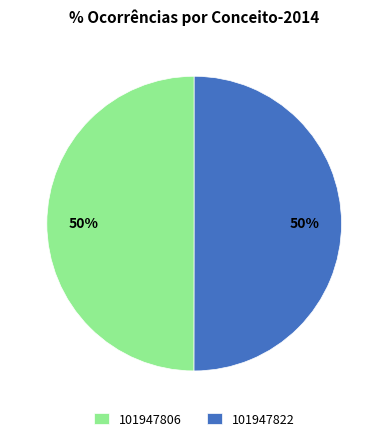

What is the ratio of the value at 101947806 to the value at 101947822?

1.0